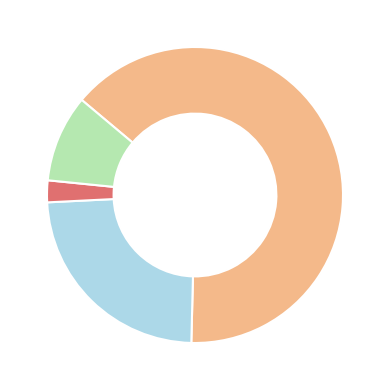

How many slices are in this pie chart?

4